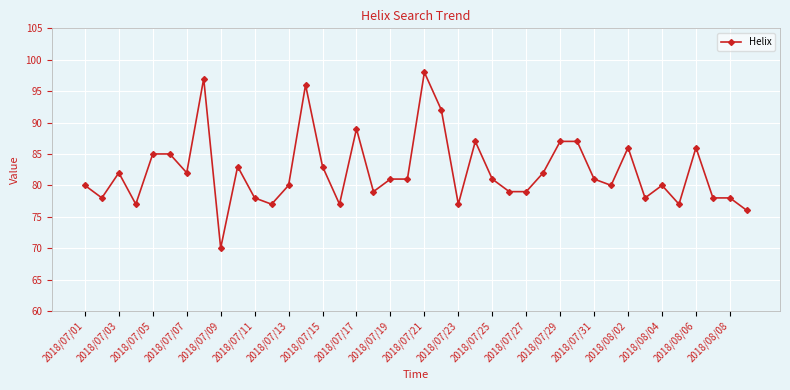

What is the minimum value shown in the chart?

70